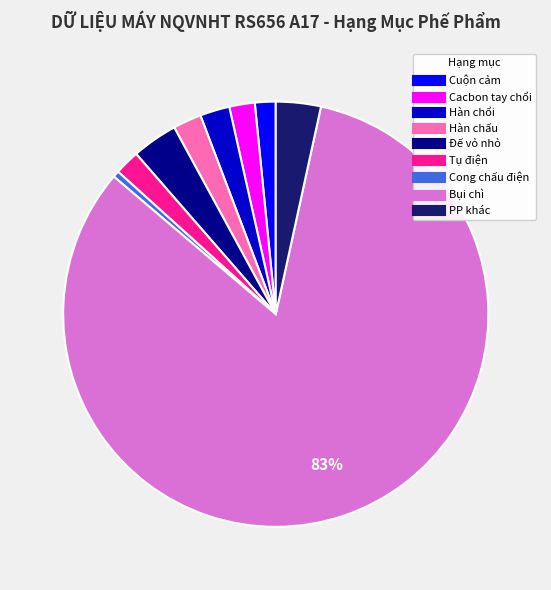

The Bụi chì slice represents 83% of the pie. True or false?

True